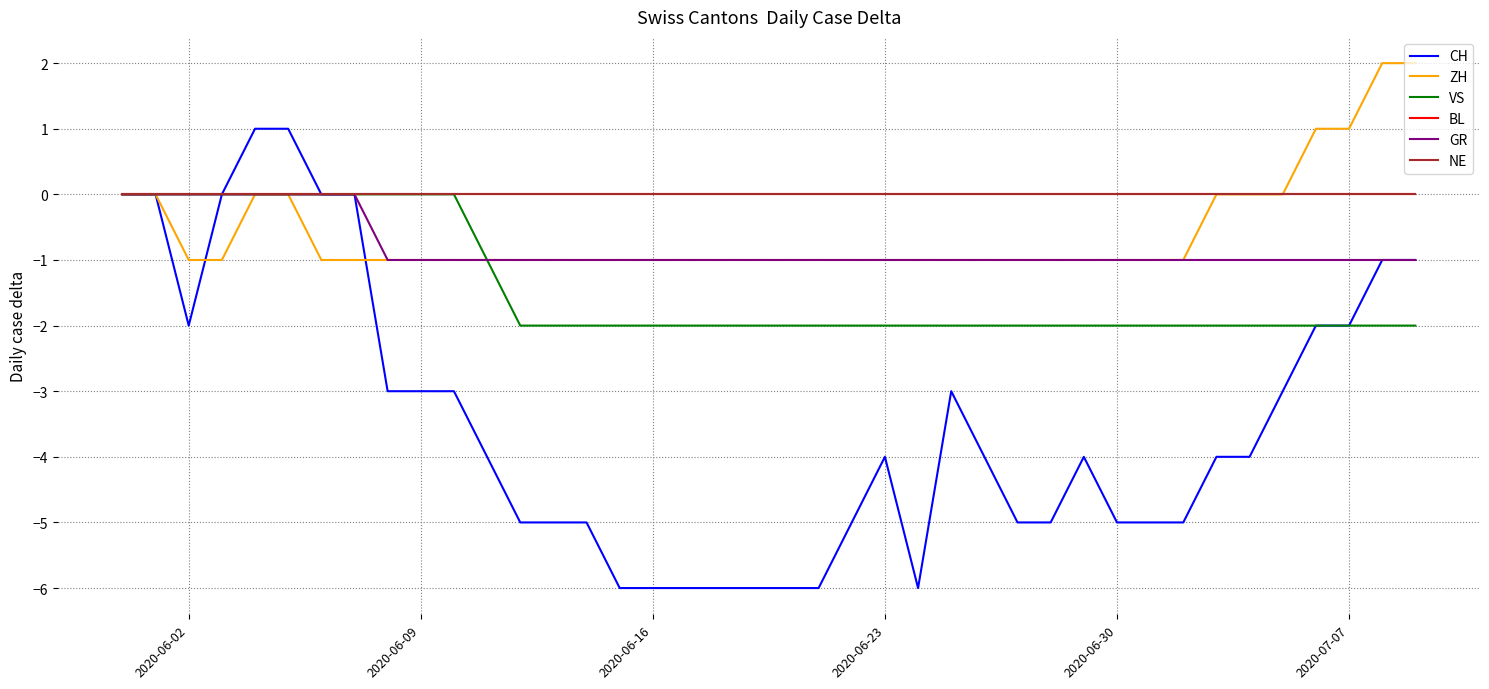

How many lines are shown in the chart?

6